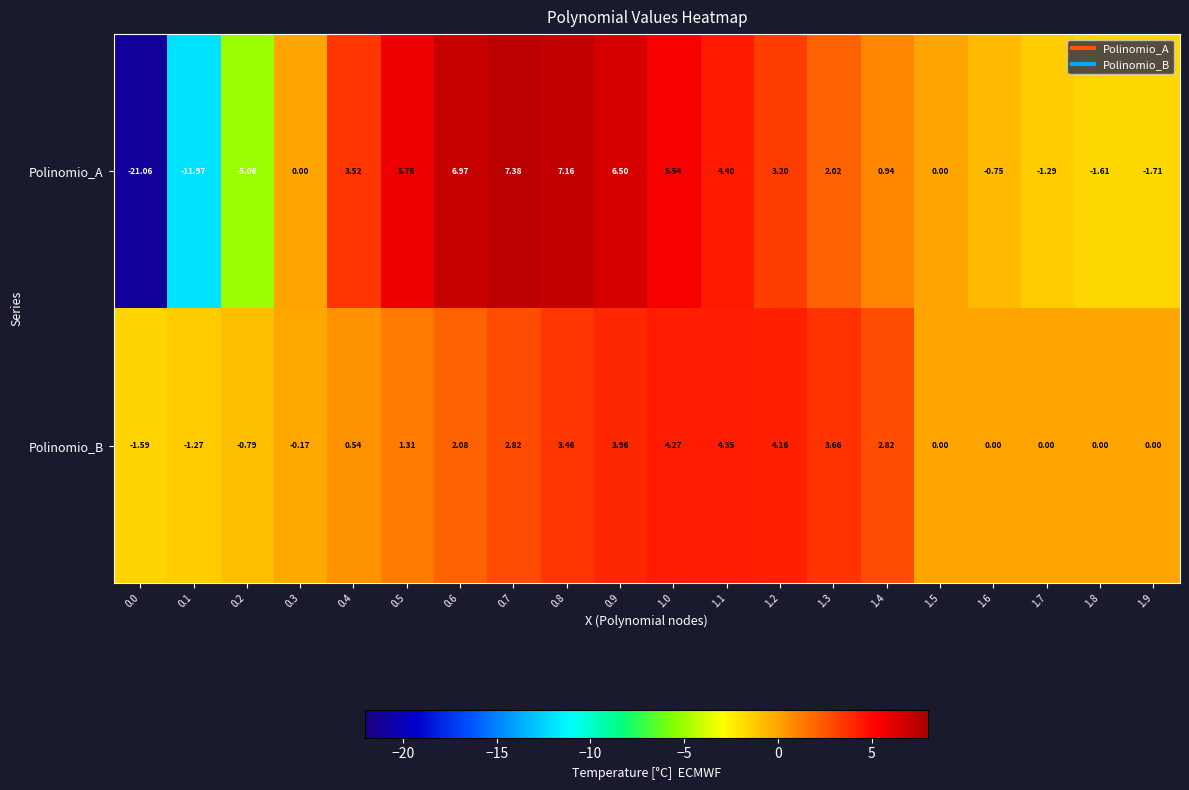

Rank the series by their maximum value, from highest to lowest.

Polinomio_A, Polinomio_B